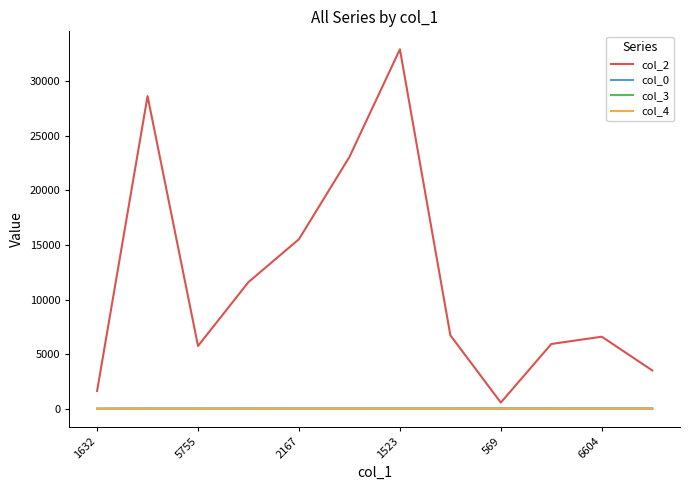

True or false: col_3 and col_2 cross at least once.

False